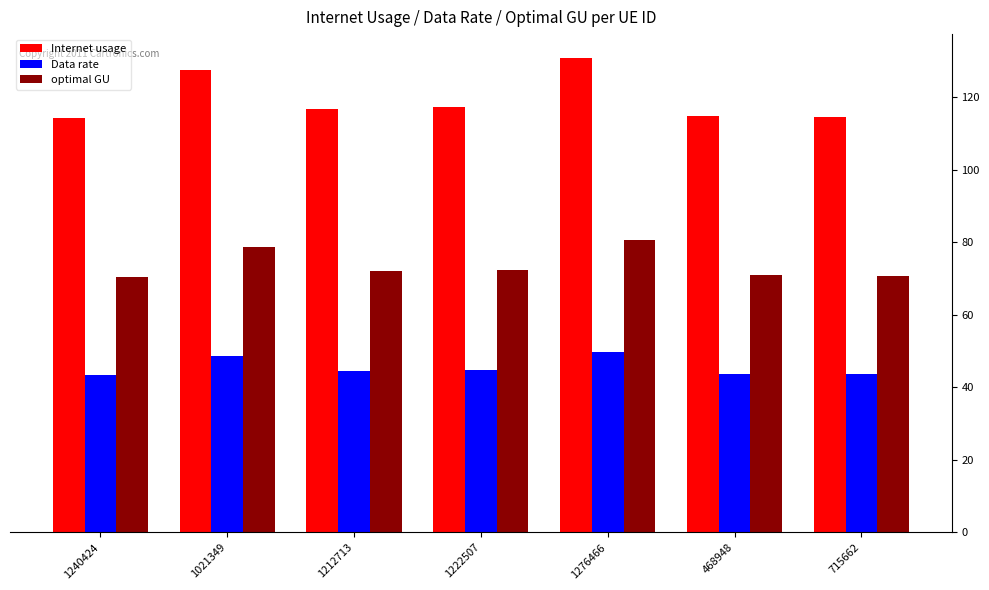

At how many categories does at least one series exceed 71?

7